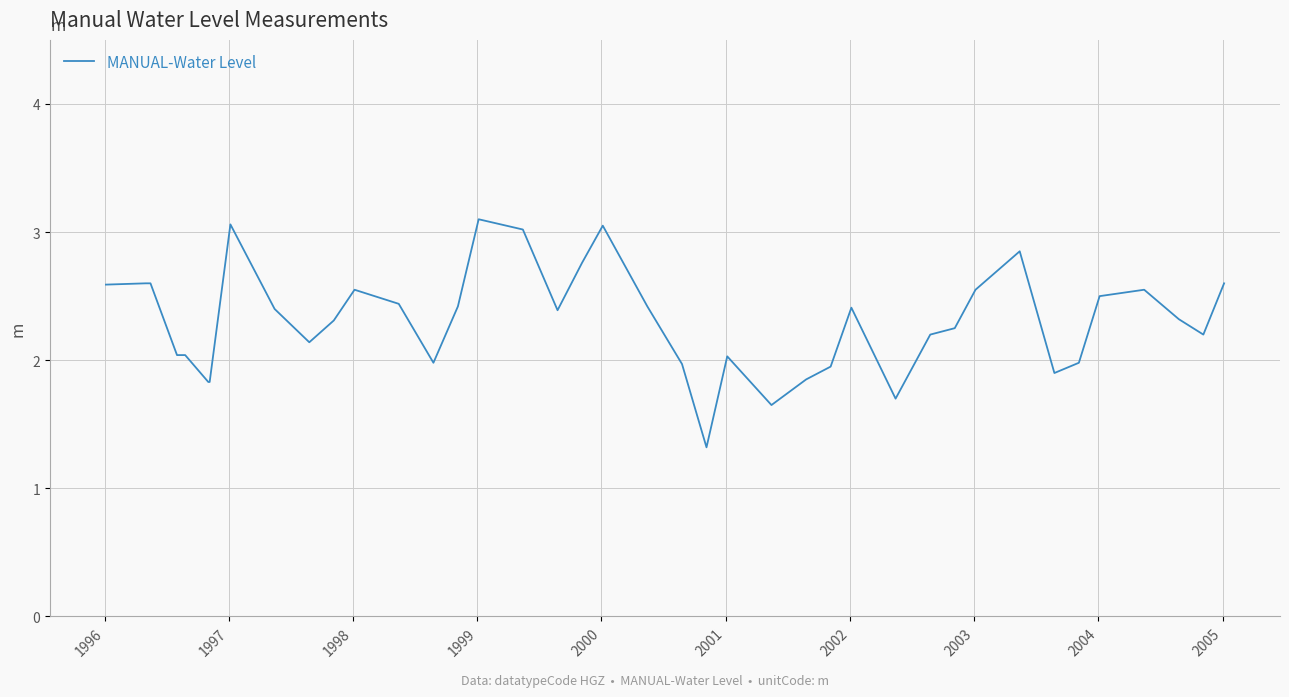

What is the smallest value displayed?

1.3